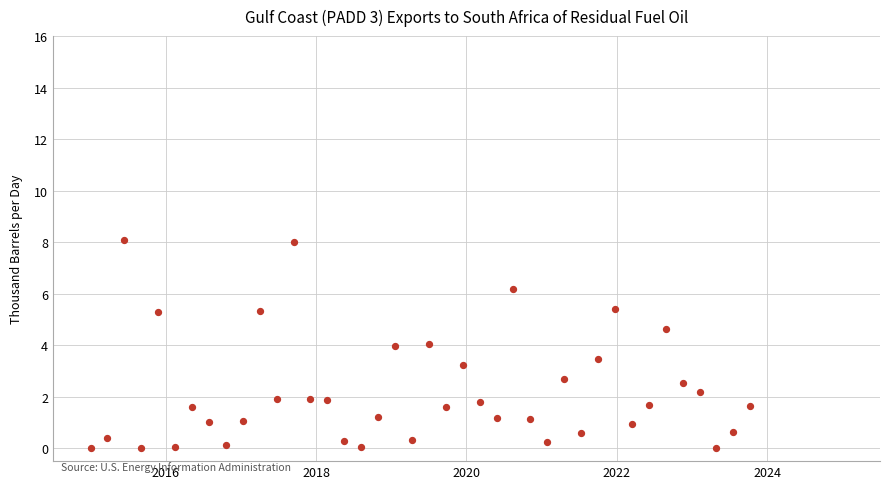

What is the range of Y values (max minus min)?

8.1